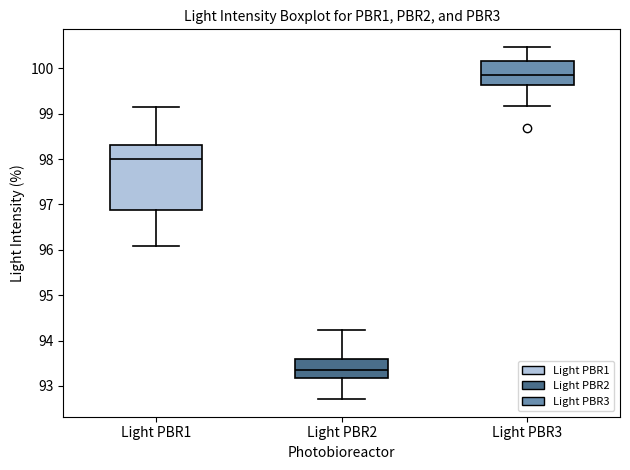

Reading left to right, read every box against the y-axis: the position of its median line, the range the box covers, and the ends of its whiskers. The values are not printed on the chart, so give them approximately, as read against the axis.

Light PBR1: median 98.0, box 96.9 to 98.3, whiskers 96.1 to 99.1
Light PBR2: median 93.4, box 93.2 to 93.6, whiskers 92.7 to 94.2
Light PBR3: median 99.9, box 99.6 to 100.2, whiskers 99.2 to 100.5